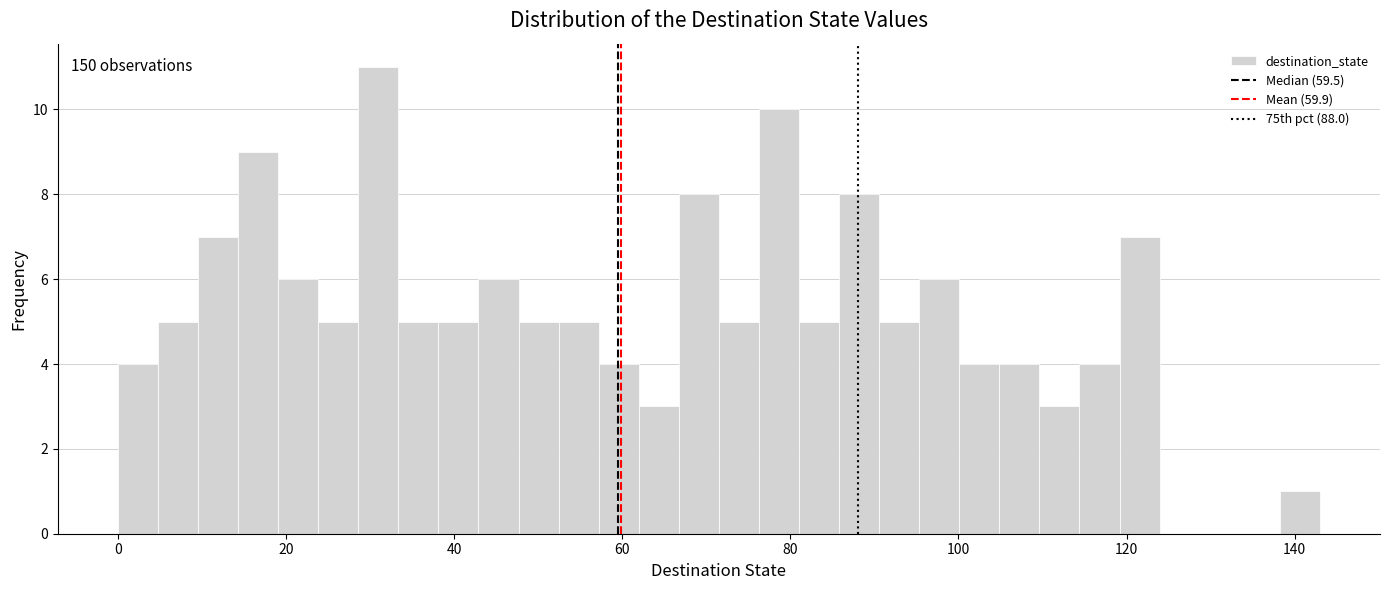

Around what value on the x-axis is the tallest bar? Give the approximate position of its centre, as read against the axis.

30